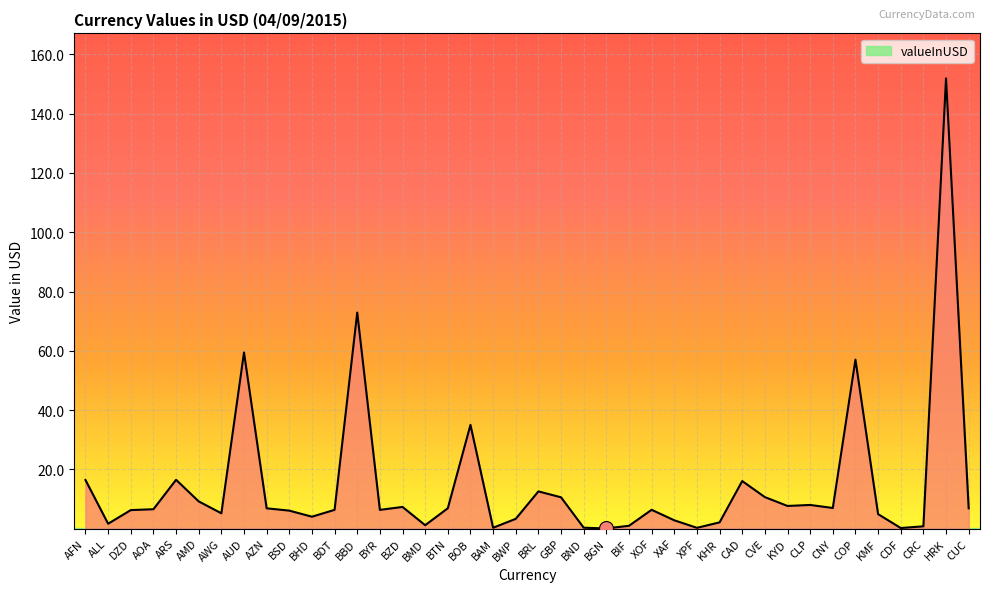

What is the smallest value displayed?

0.1